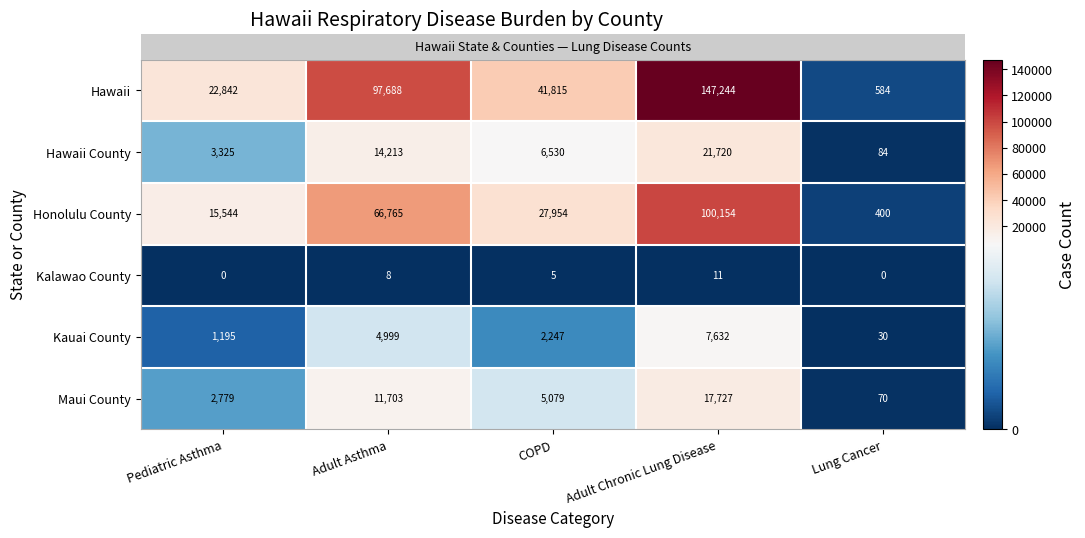

What is the difference between the highest and lowest values at Lung Cancer?

584